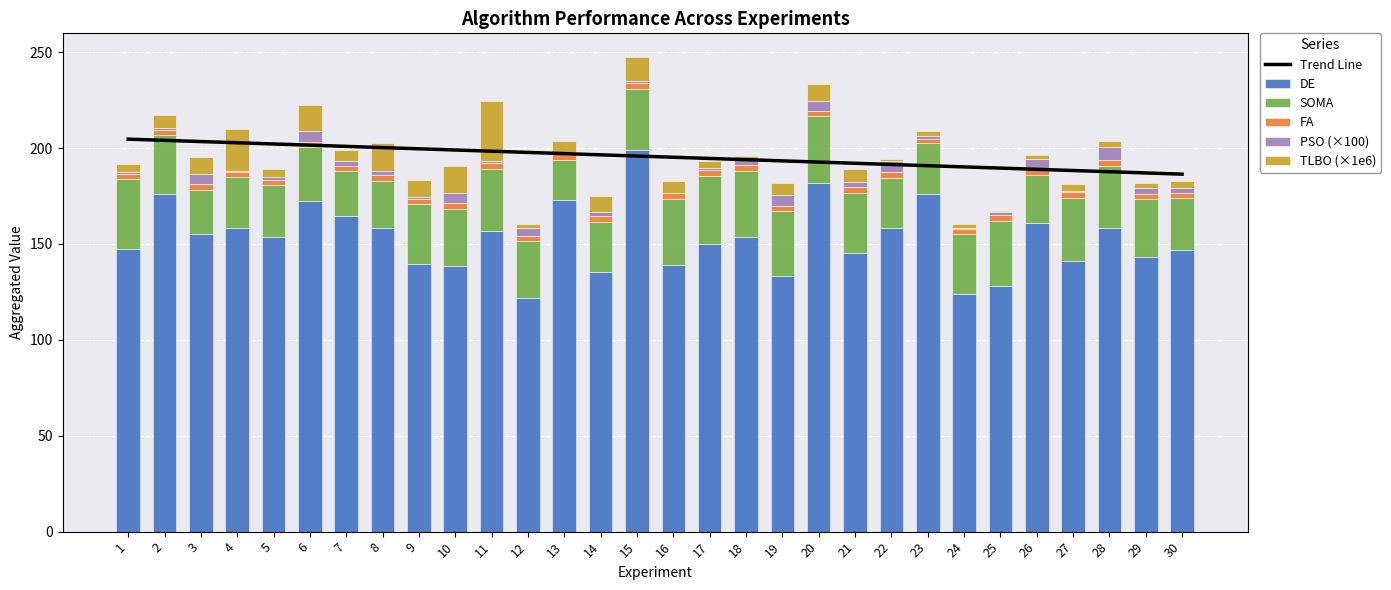

What are all the series names shown in the legend?

Trend Line, DE, SOMA, FA, PSO (×100), TLBO (×1e6)